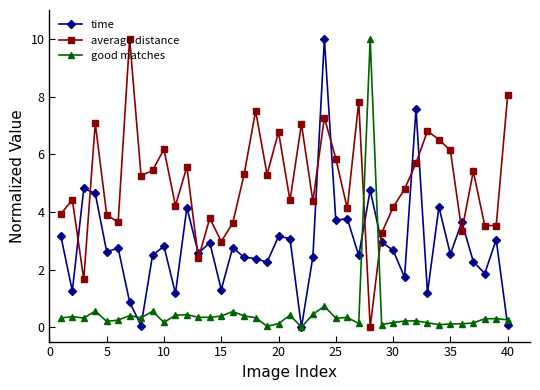

What is the value of the good matches point at the 11th from the left?

0.4